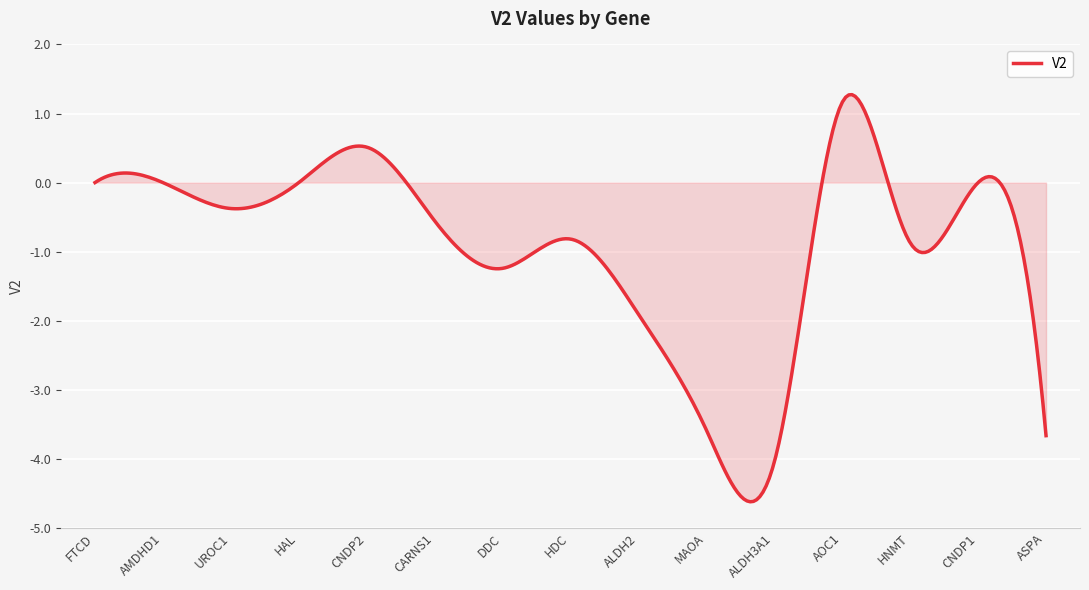

What is the difference between the maximum and minimum values?

5.9